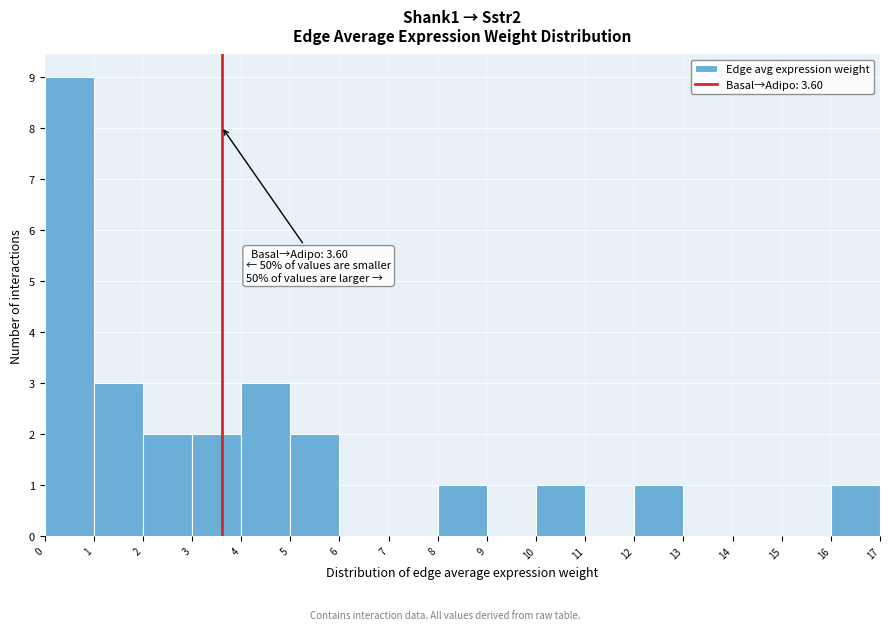

Which range on the x-axis has the tallest bar?

0 to 1